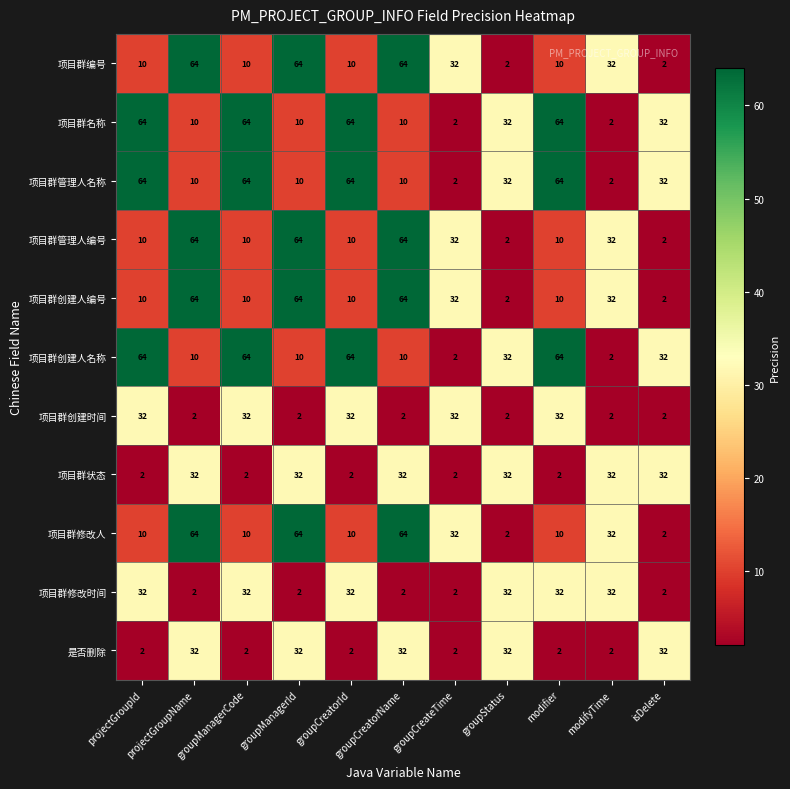

What is the average value of the 项目群修改时间 series?

18